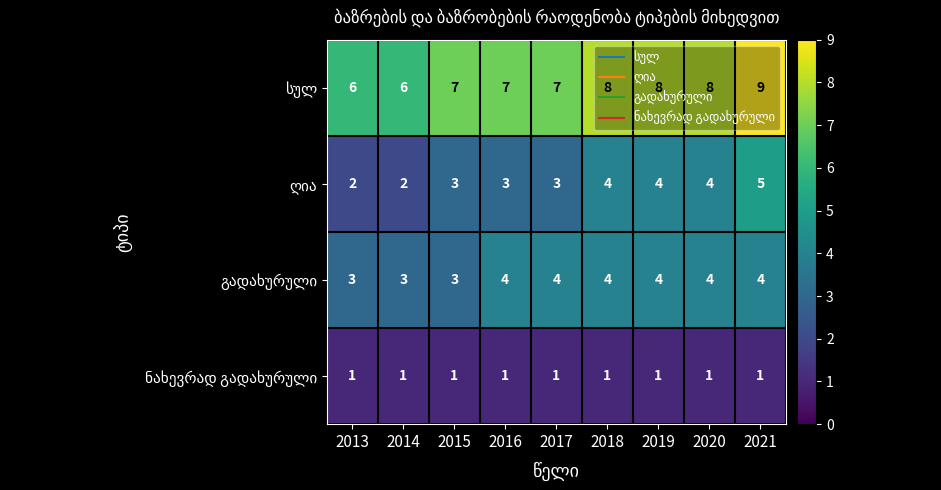

What is the spread (max minus min) of values at 2020?

7